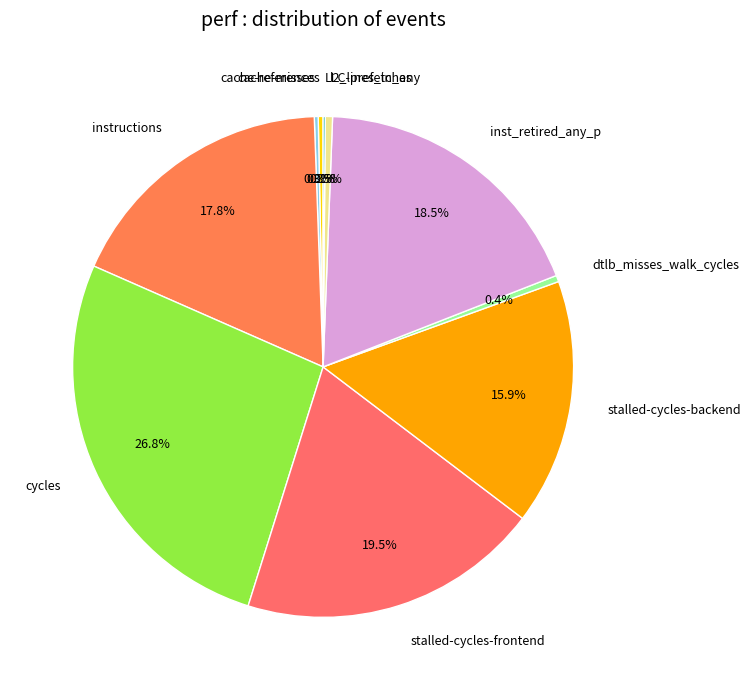

Is there any slice that represents more than half of the pie?

No